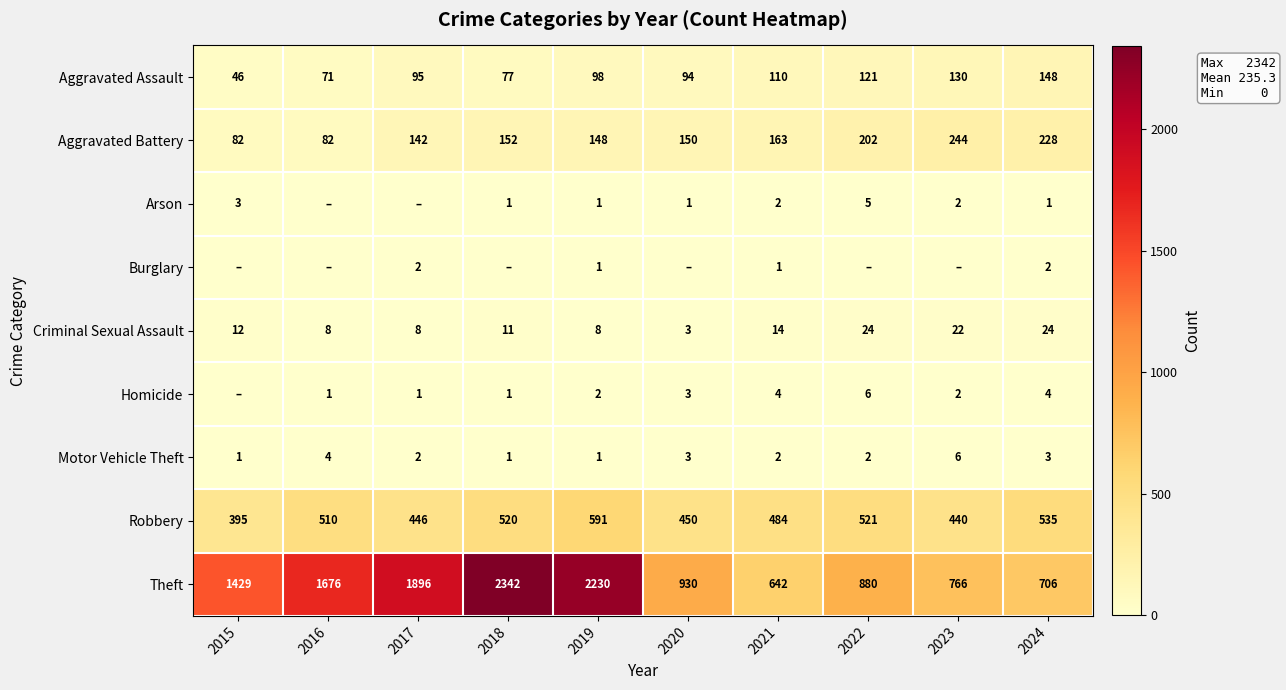

At which category is the sum across all series the highest?

2018